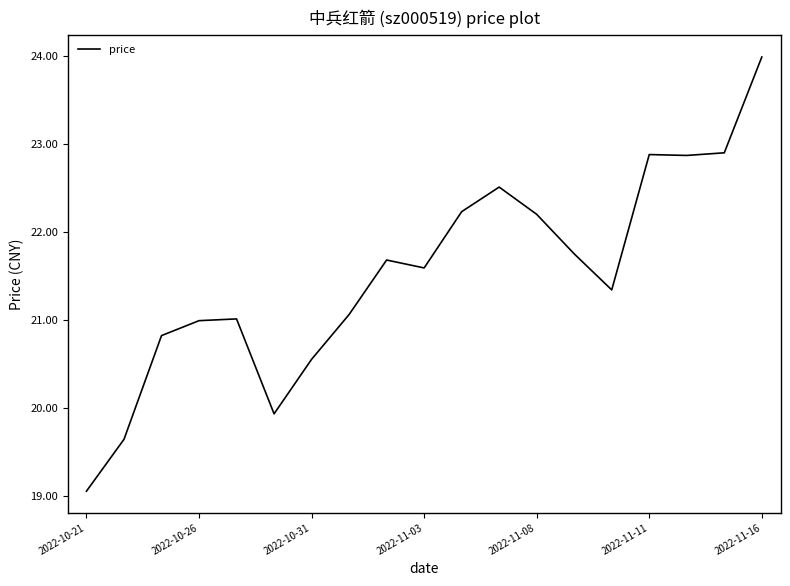

What is the greatest value displayed?

24.0